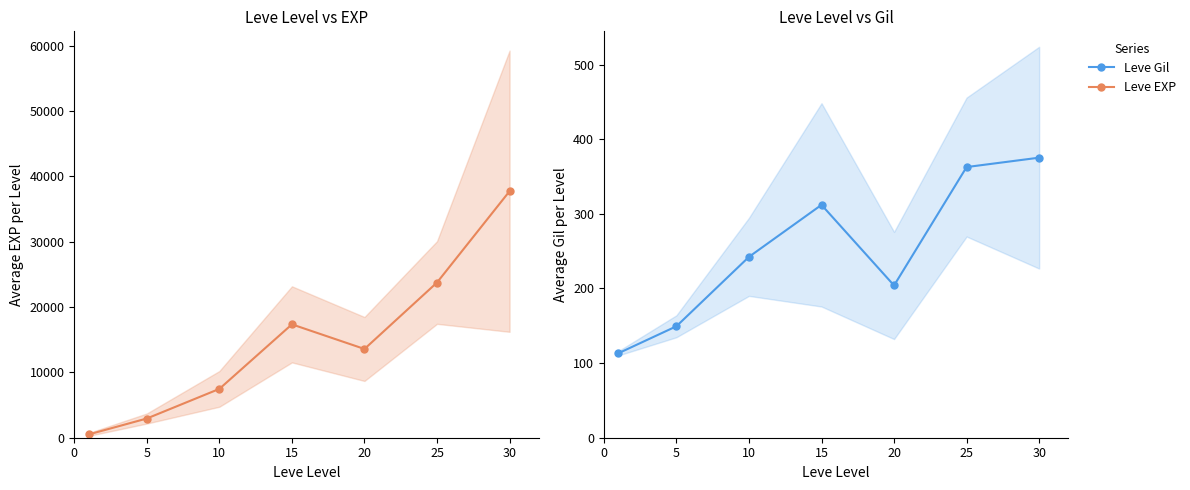

What is the sum of all Leve EXP values?

103301.0